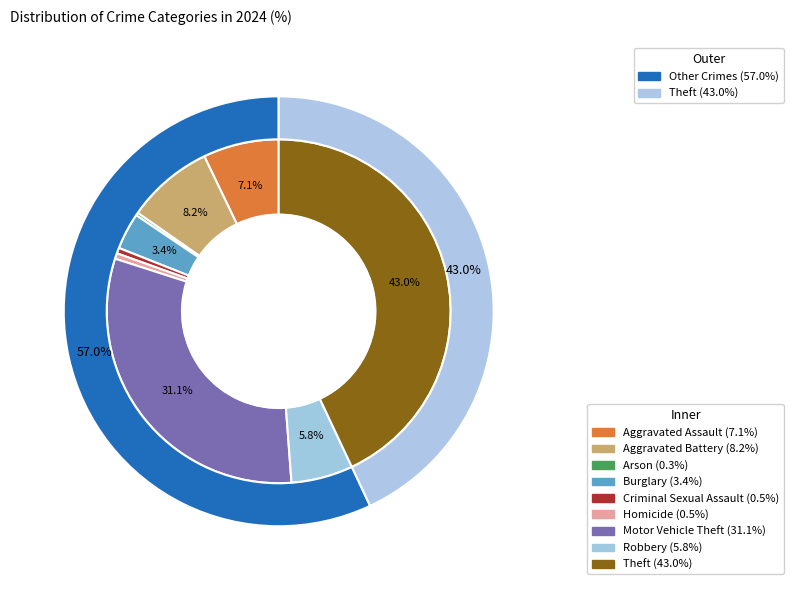

To the nearest percent, what portion does Theft represent?

43%